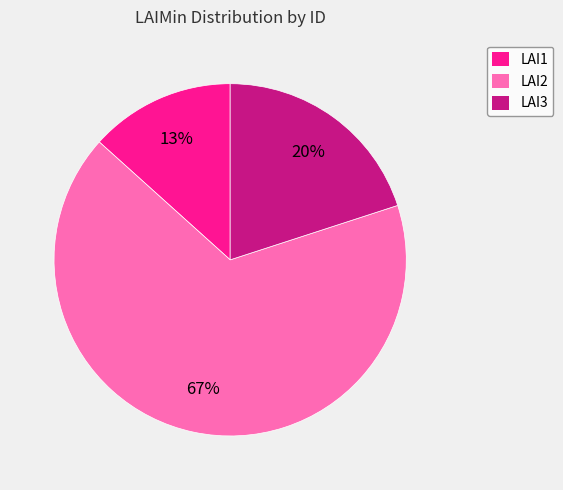

Which category accounts for the majority?

LAI2